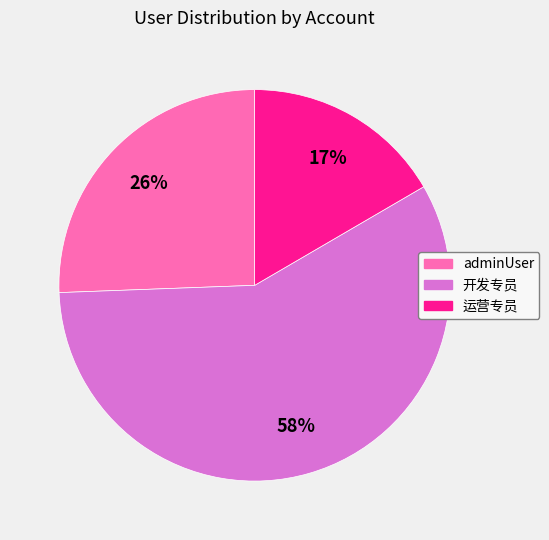

Approximately how many times larger is the value at adminUser compared to 运营专员?

1.5